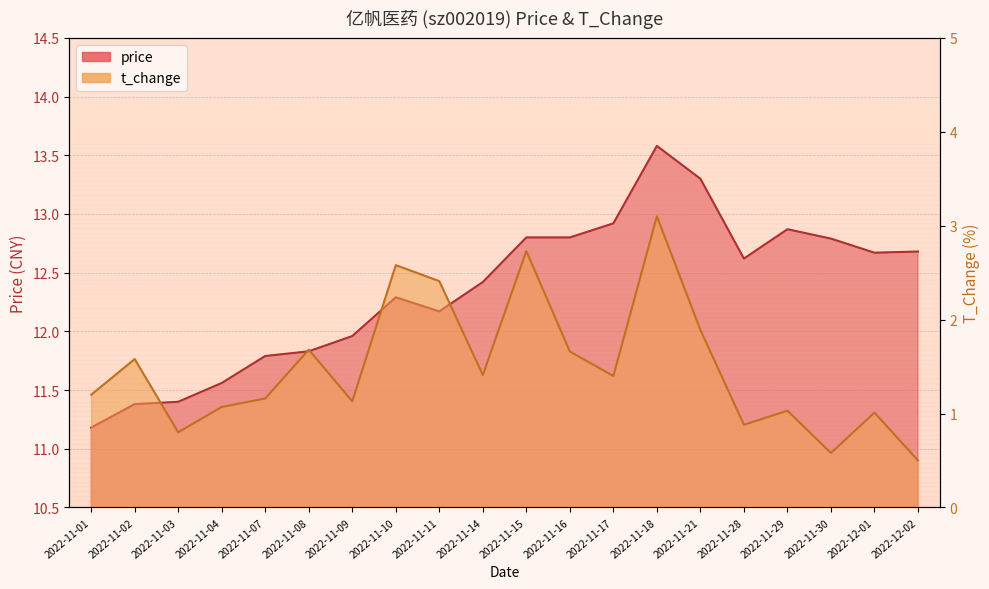

True or false: price and t_change intersect in this chart.

False